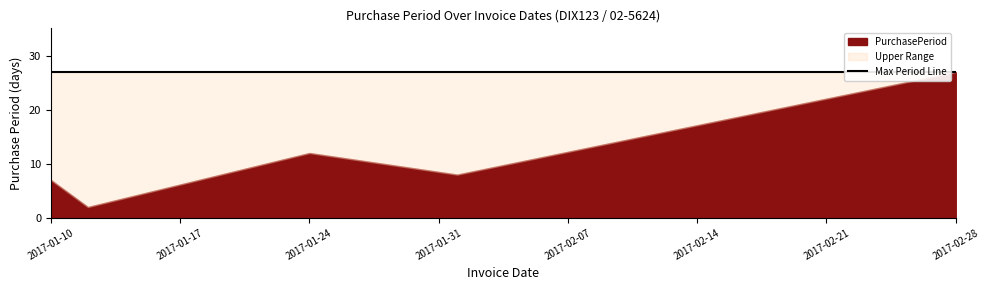

Rank the categories by value from lowest to highest.

2017-01-12, 2017-01-10, 2017-02-01, 2017-01-24, 2017-02-28